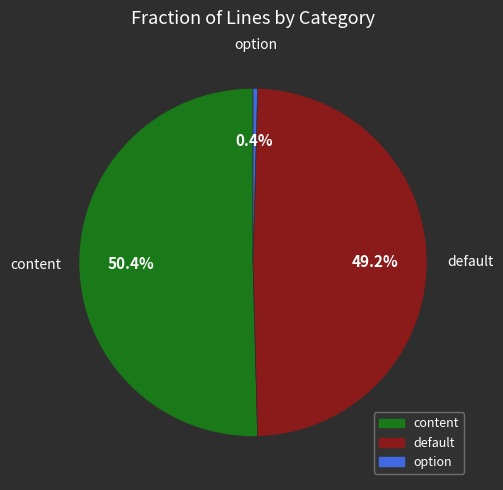

Does any single category account for the majority?

Yes